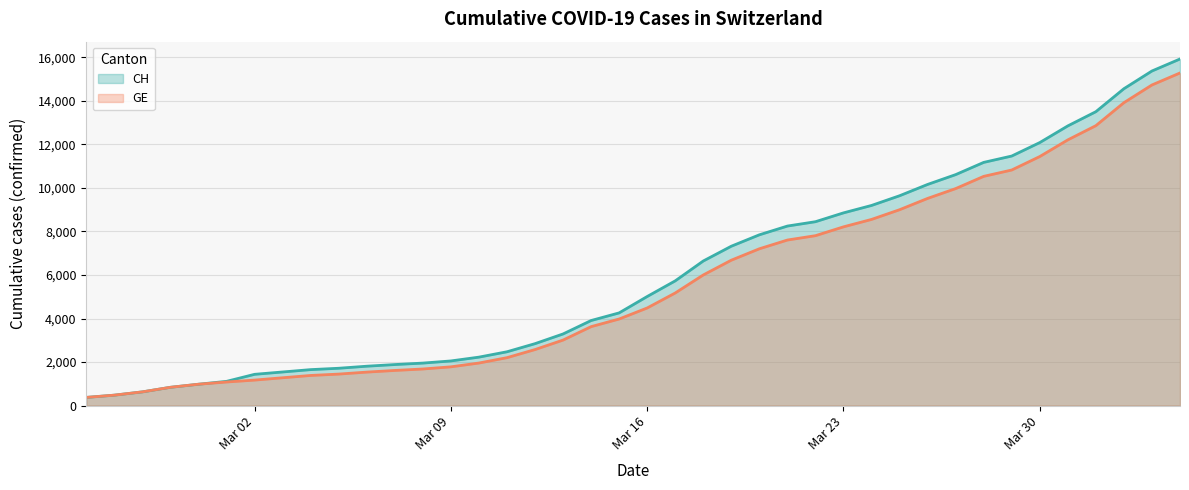

True or false: CH and GE intersect in this chart.

False